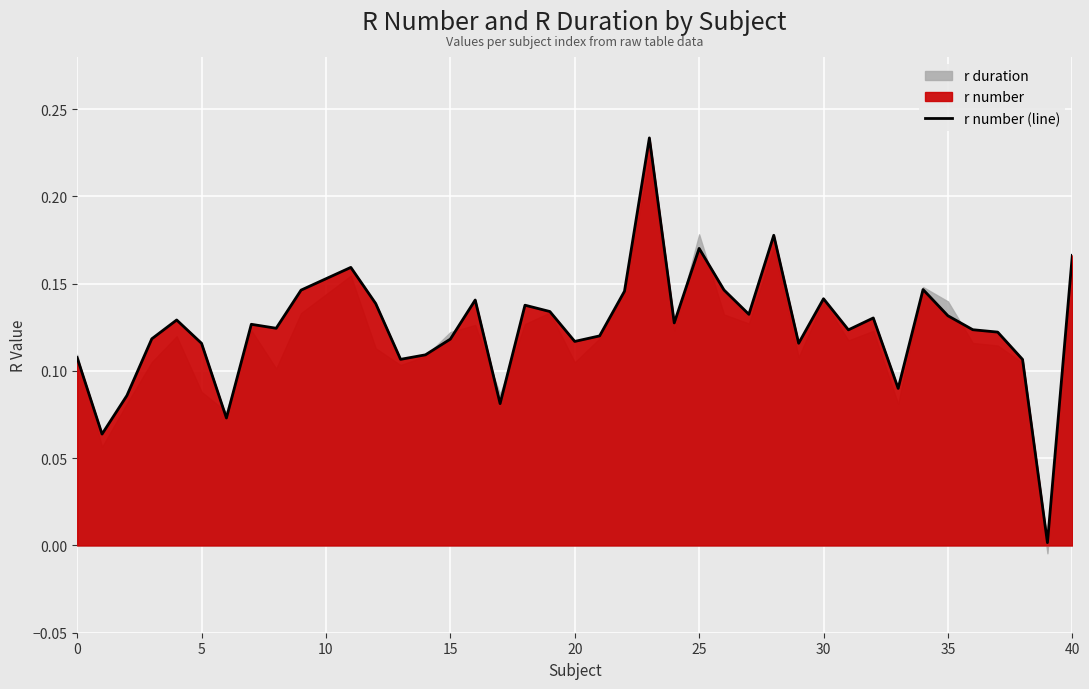

Reading left to right, list all the values displayed in this chart.

0.1	0.1	0.1	0.1	0.1	0.1	0.1	0.1	0.1	0.1	0.2	0.1	0.1	0.1	0.1	0.1	0.1	0.1	0.1	0.1	0.1	0.1	0.2	0.1	0.2	0.1	0.1	0.2	0.1	0.1	0.1	0.1	0.1	0.1	0.1	0.1	0.1	0.1	0.0	0.2